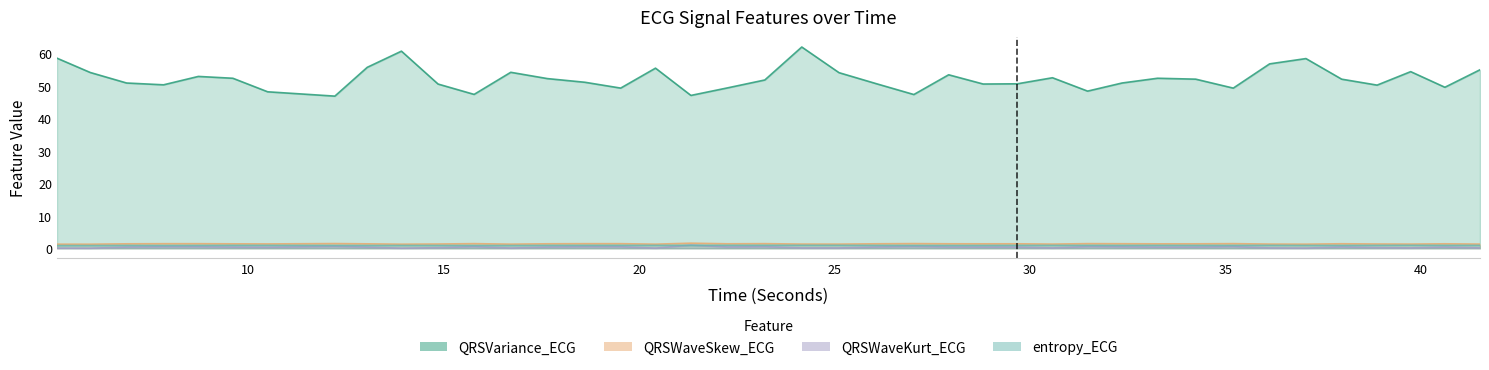

True or false: QRSWaveKurt_ECG and QRSVariance_ECG intersect in this chart.

False